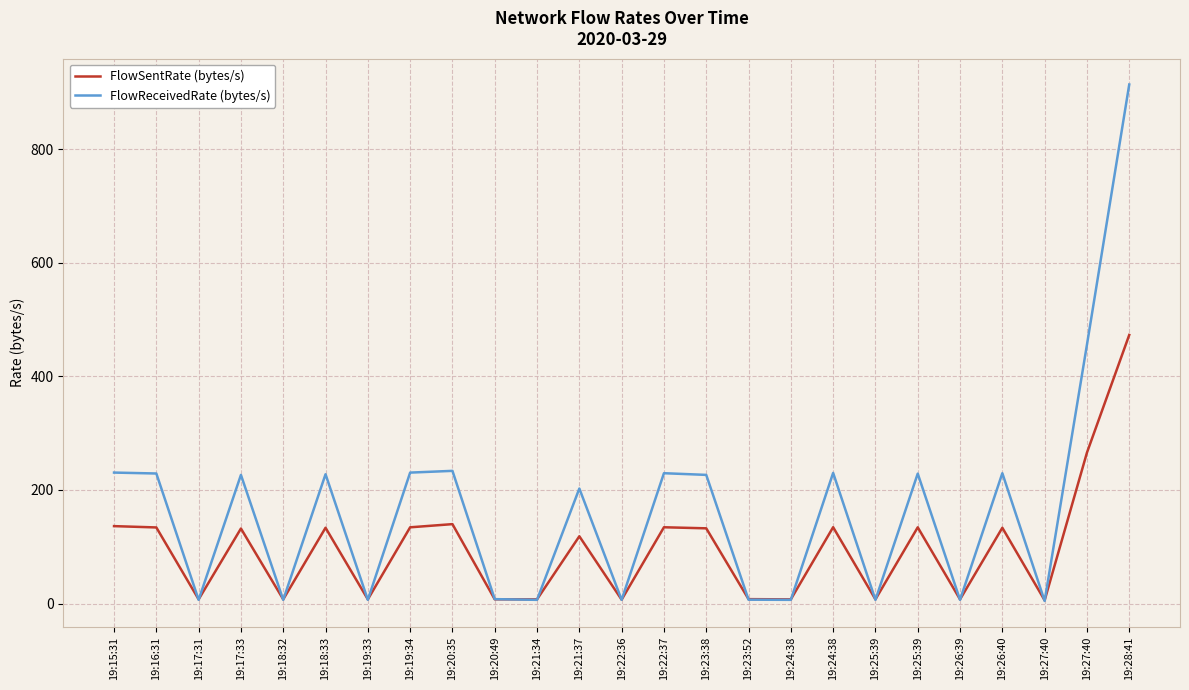

How many values in the FlowSentRate (bytes/s) series exceed 132?

13